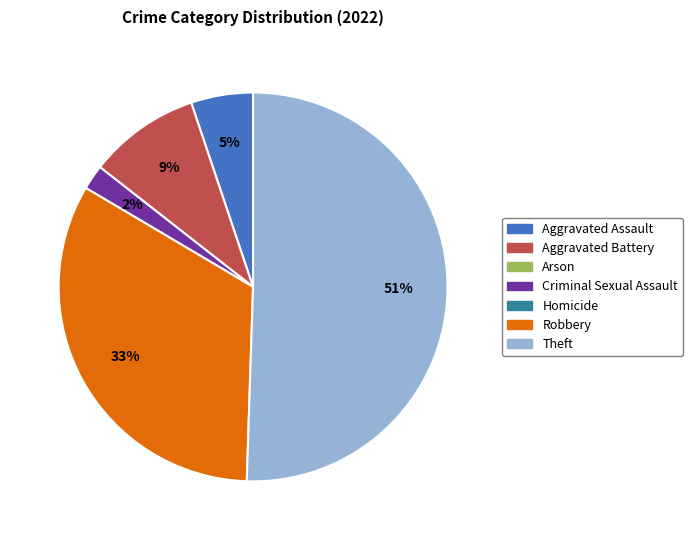

To the nearest percent, what is the average slice percentage?

20%